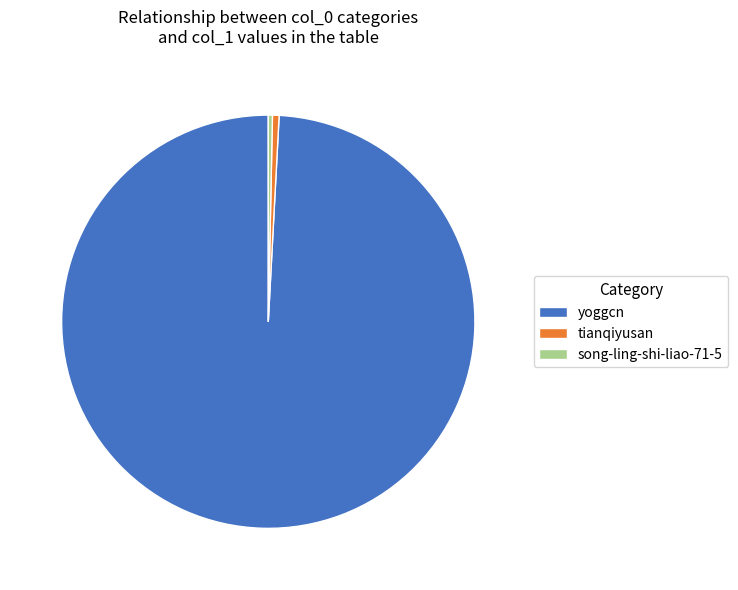

Approximately how many times larger is the value at song-ling-shi-liao-71-5 compared to tianqiyusan?

0.6